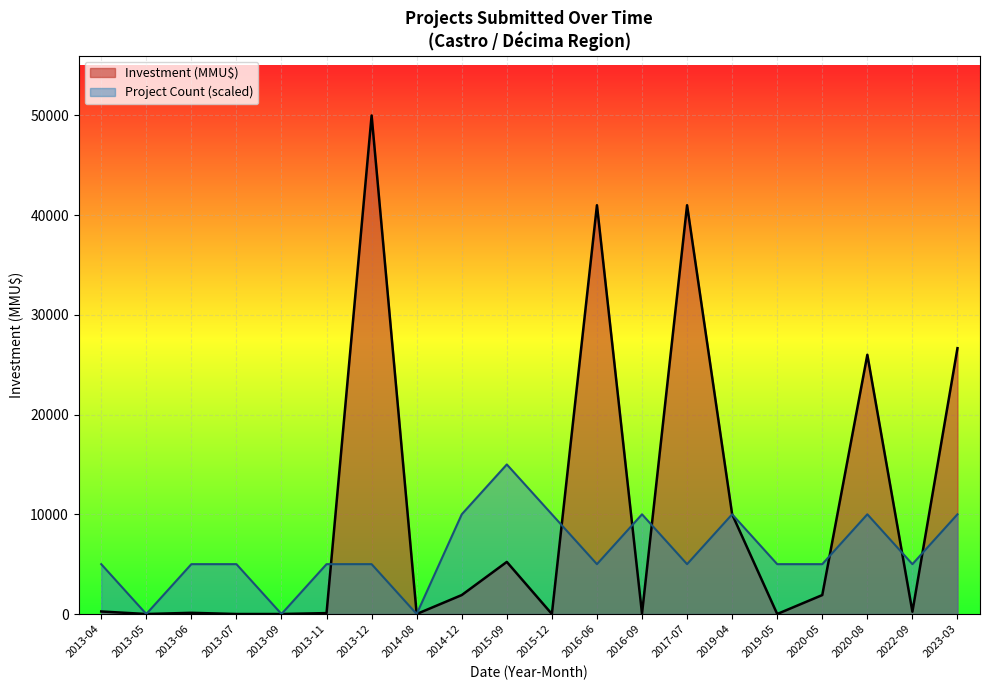

Where is the first local minimum for Investment (MMU$)?

2013-05